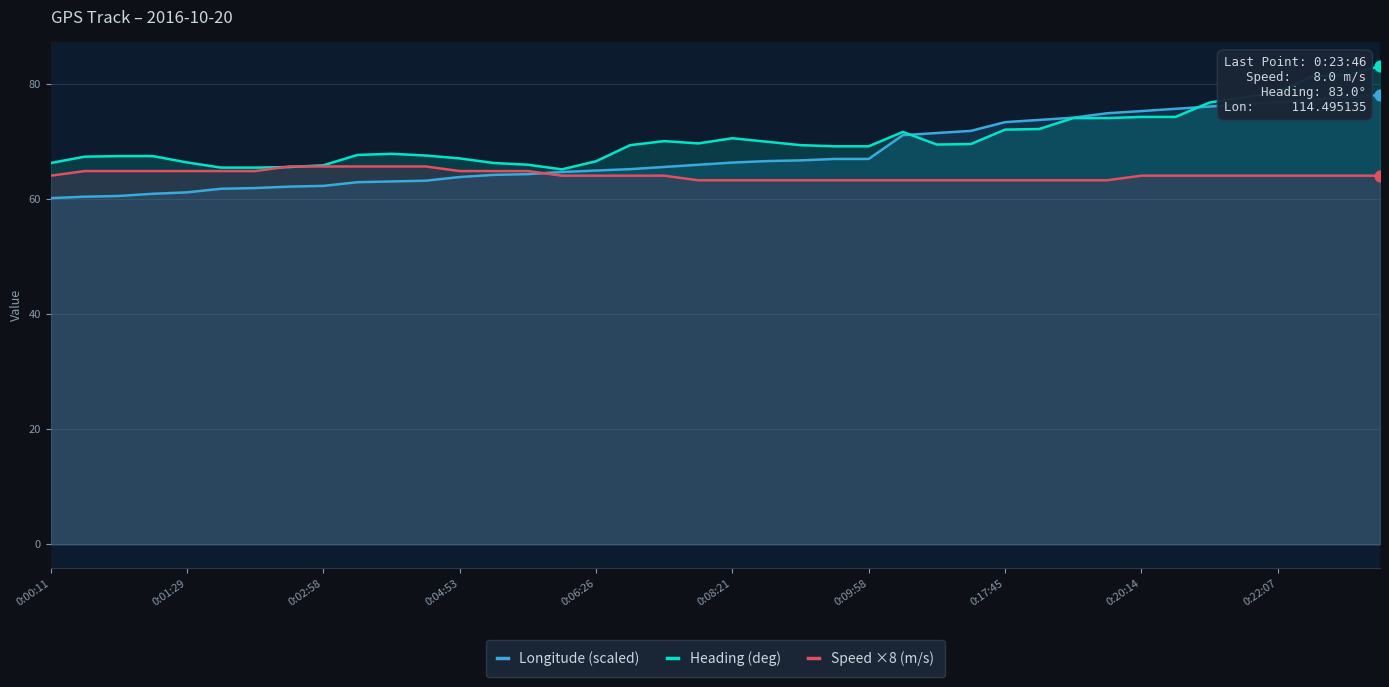

Which series has the largest total across all categories?

Heading (deg)